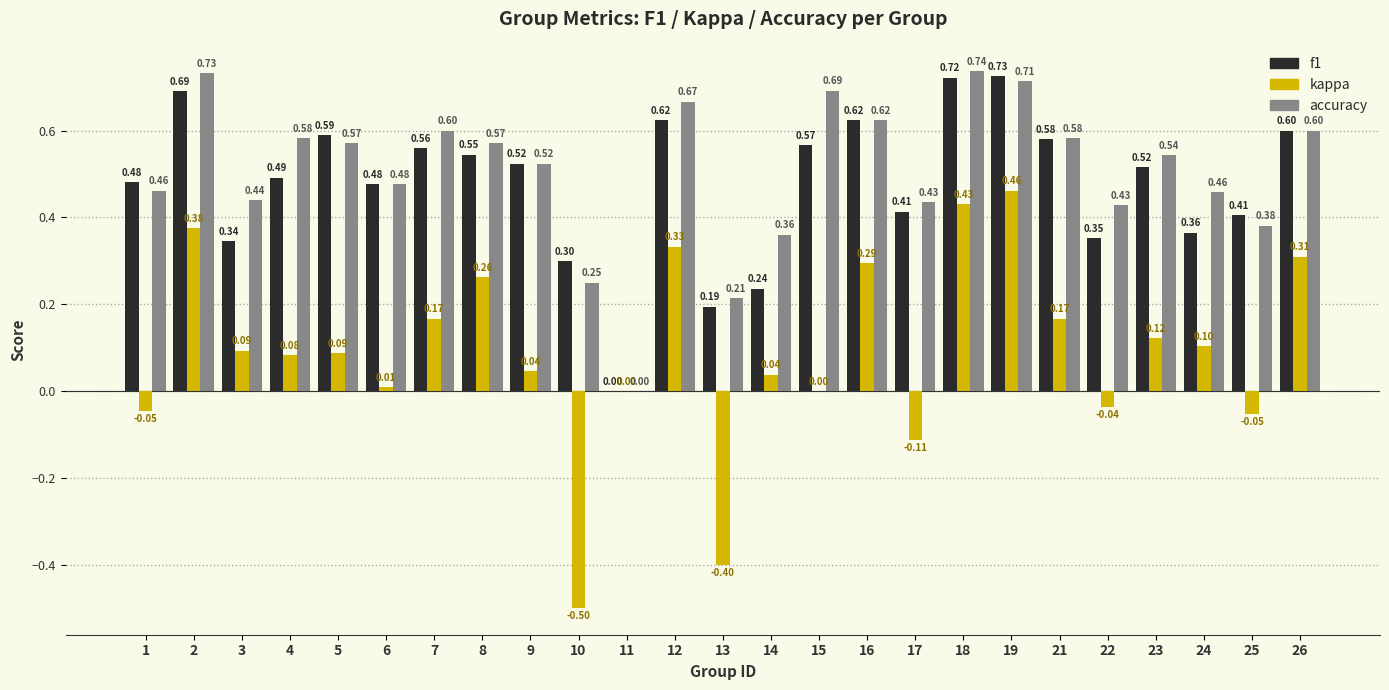

Is the value of accuracy at 9 greater than the value of kappa at 11?

Yes